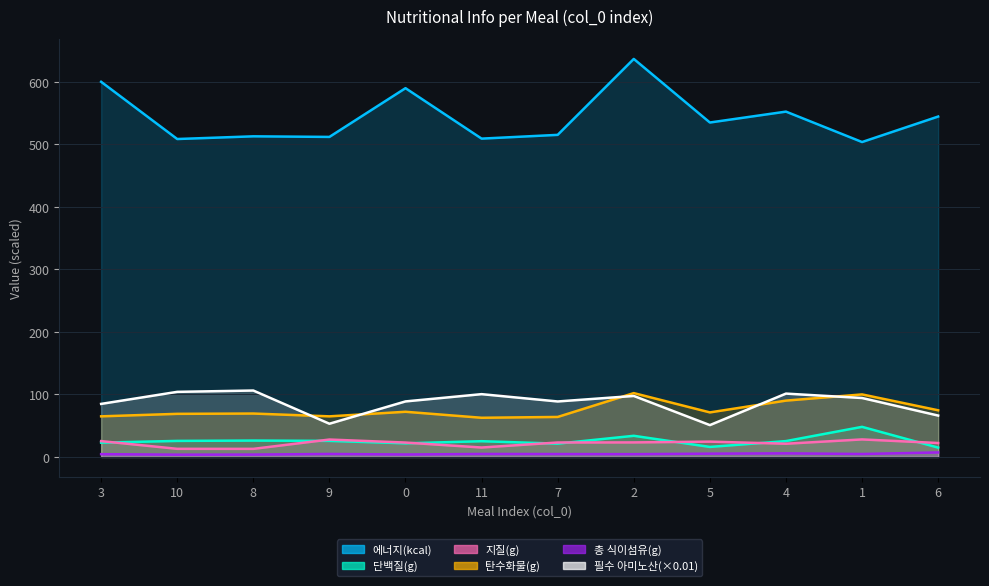

At which category does 탄수화물(g) reach its first local peak?

8